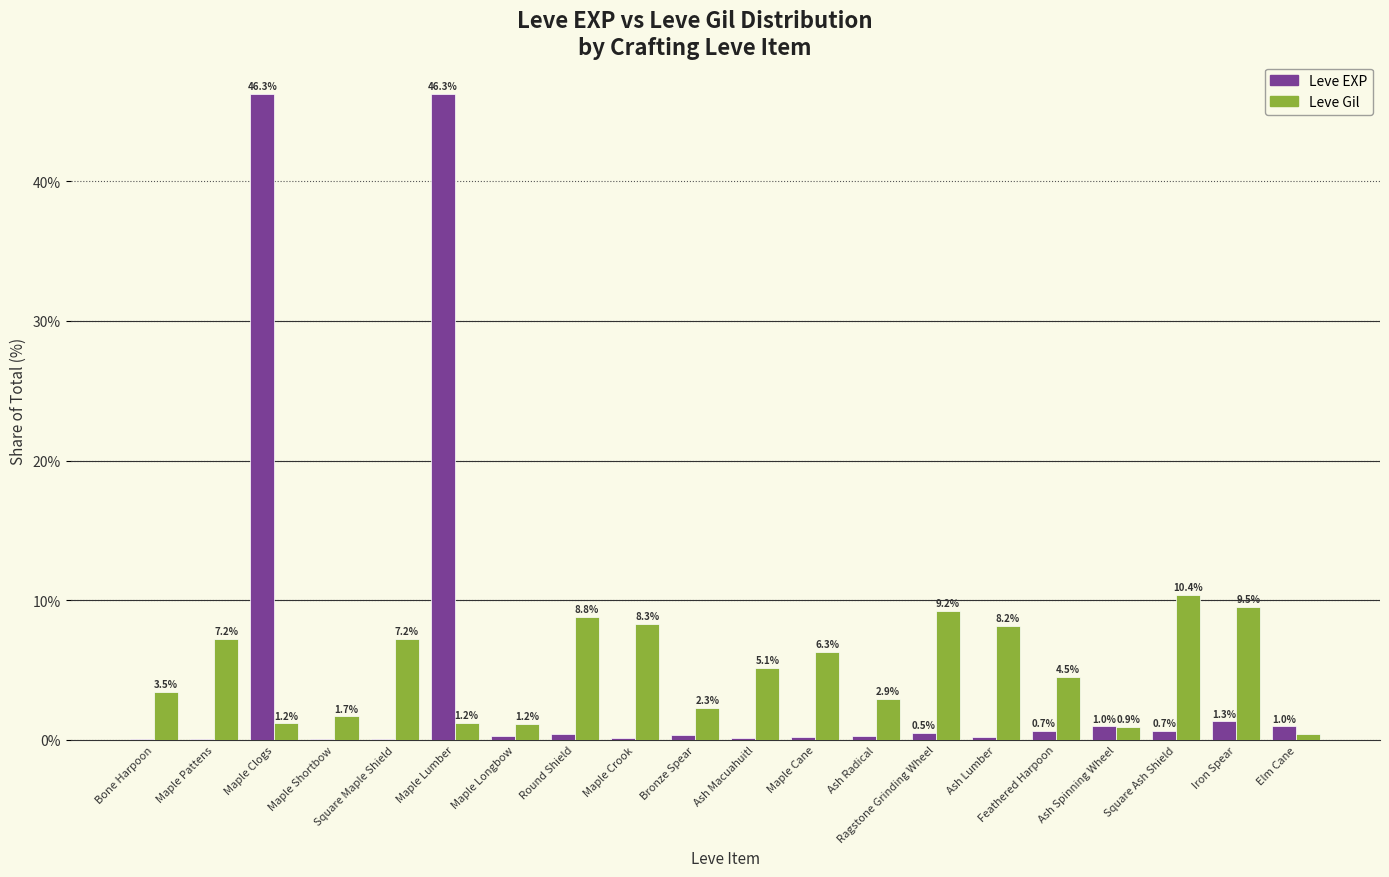

What is the approximate value of Leve Gil at Iron Spear?

9.5